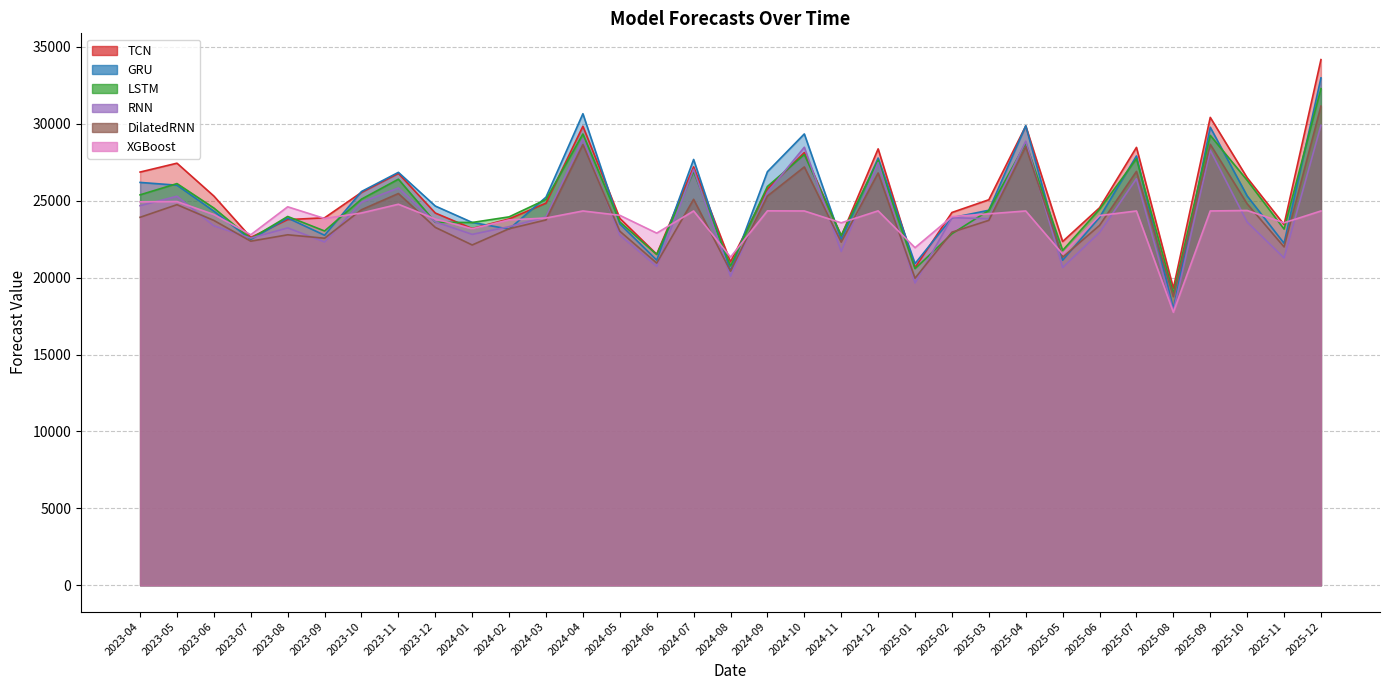

How many series are shown in this chart?

6